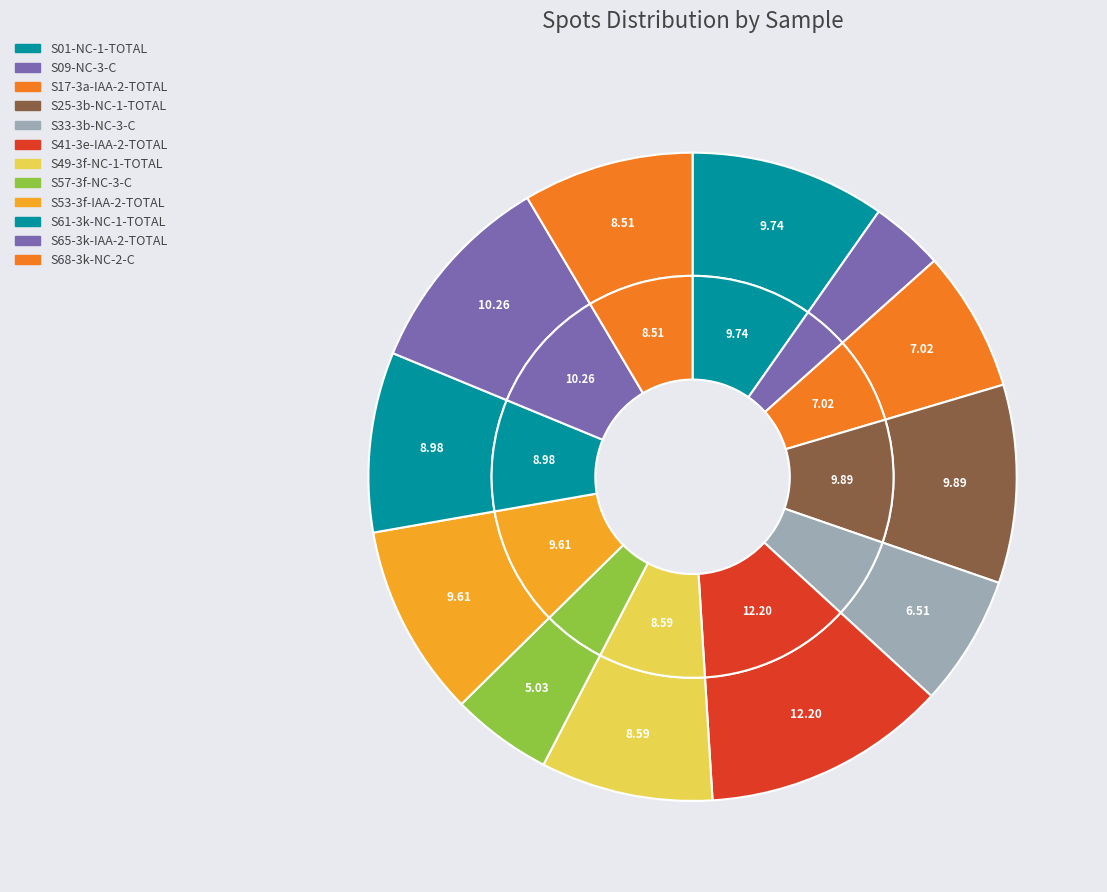

How much of the chart is everything except S65-3k-IAA-2-TOTAL?

89.7%